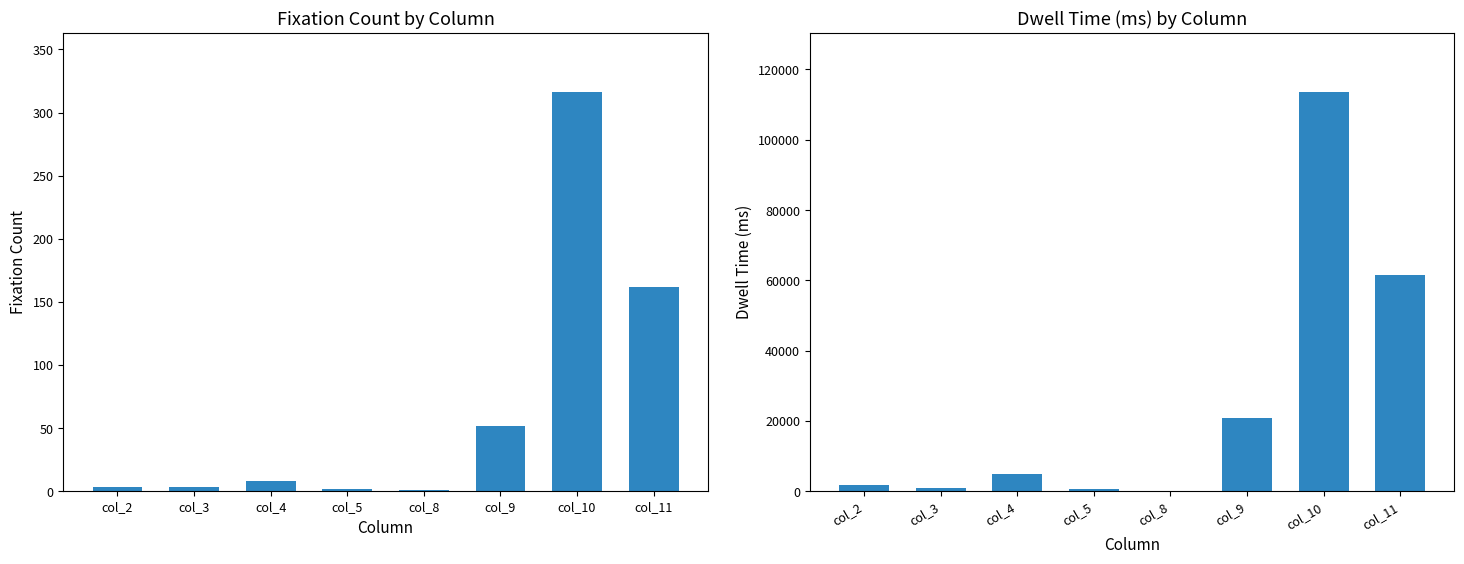

Reading right to left, extract all data points from this chart.

Fixation count: 162.0	316.0	52.0	1.0	2.0	8.0	3.0	3.0
Dwell time (ms): 61529.9	113469.9	20756.4	133.4	517.3	5016.9	792.5	1768.9